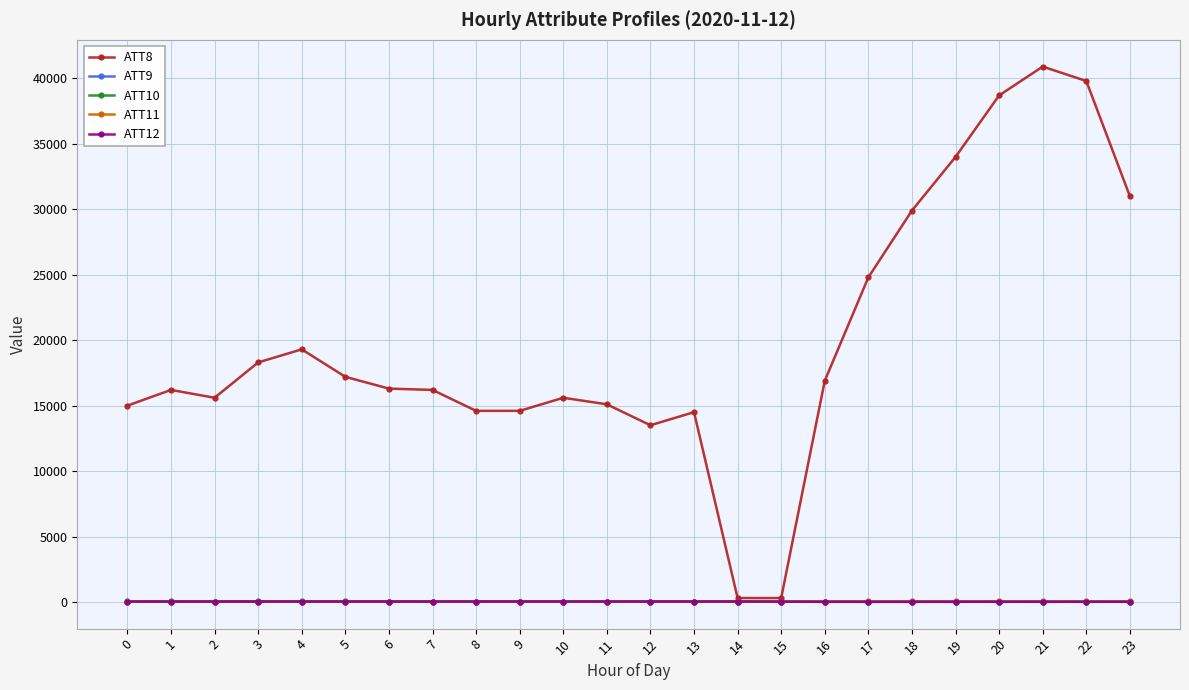

How many data points in ATT11 are less than 21?

12